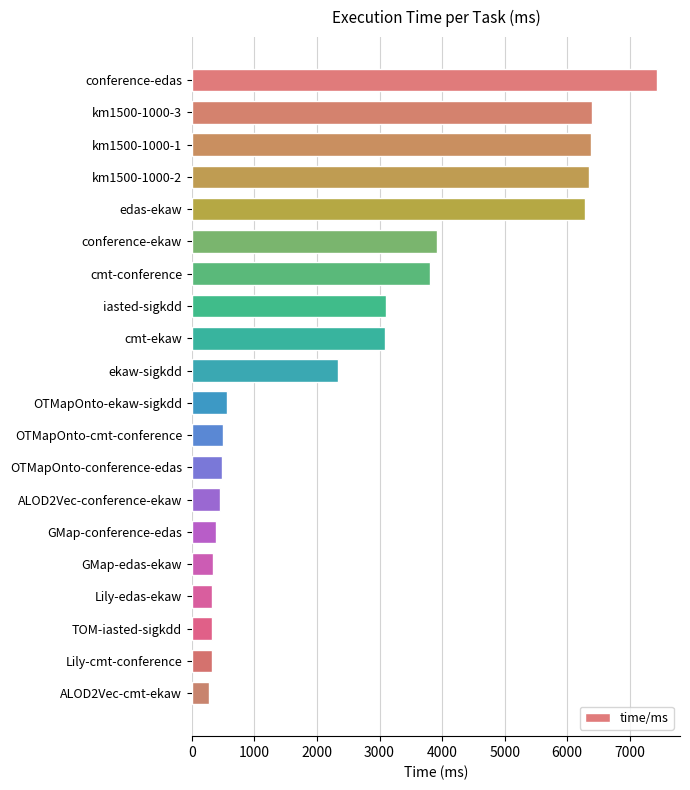

What is the difference between the maximum and minimum values?

7162